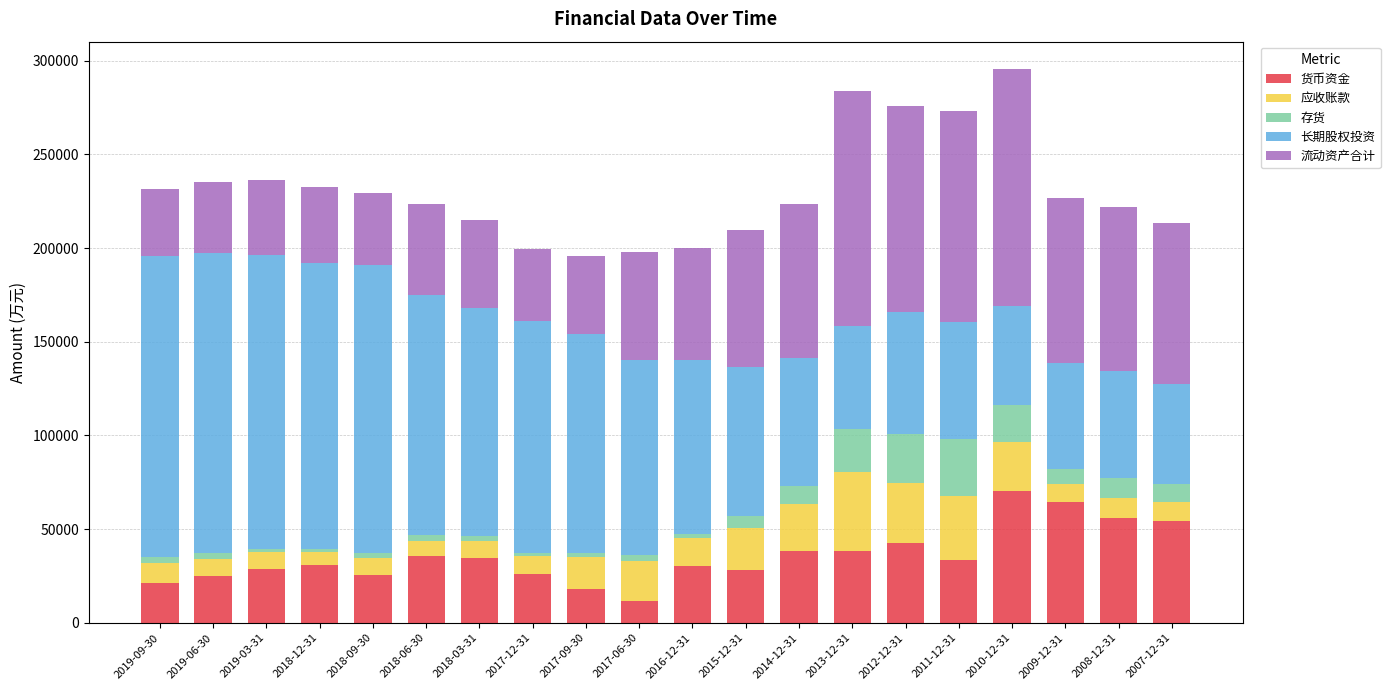

What is the highest value of the 货币资金 series?

70108